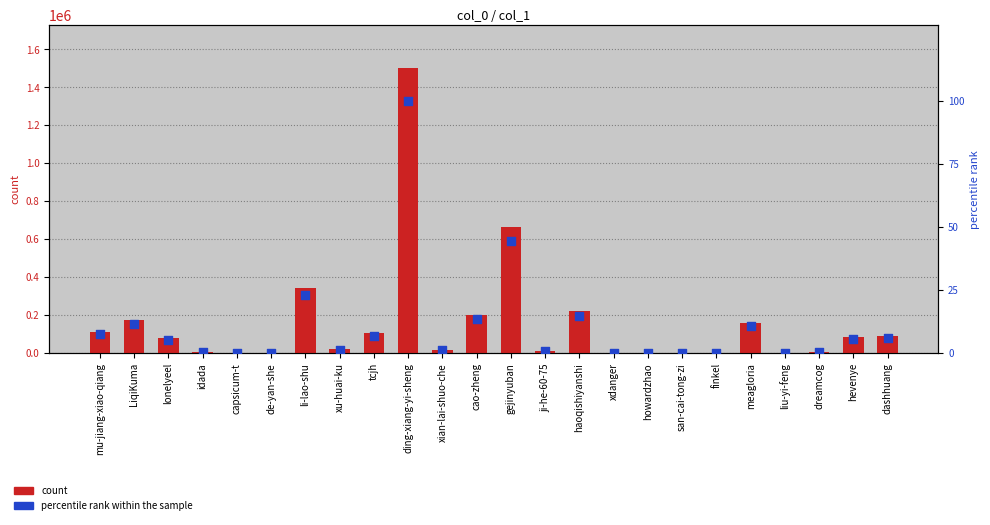

Which series has the largest total across all categories?

count